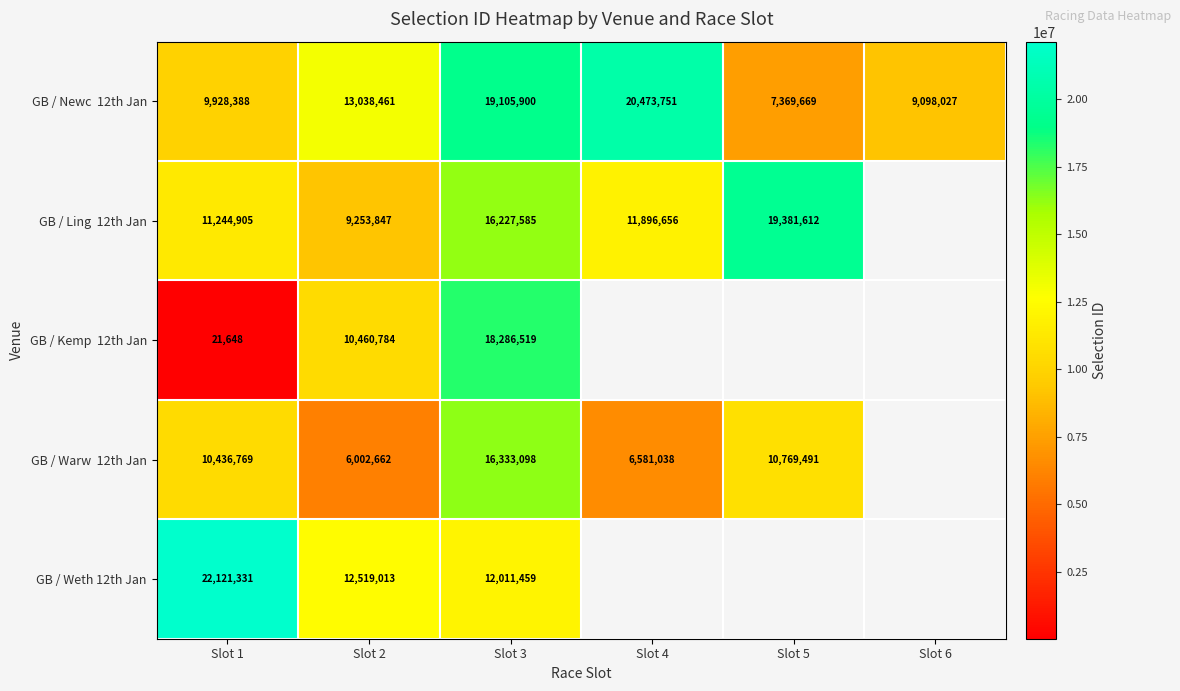

What is the spread (max minus min) of values at Slot 2?

7035799